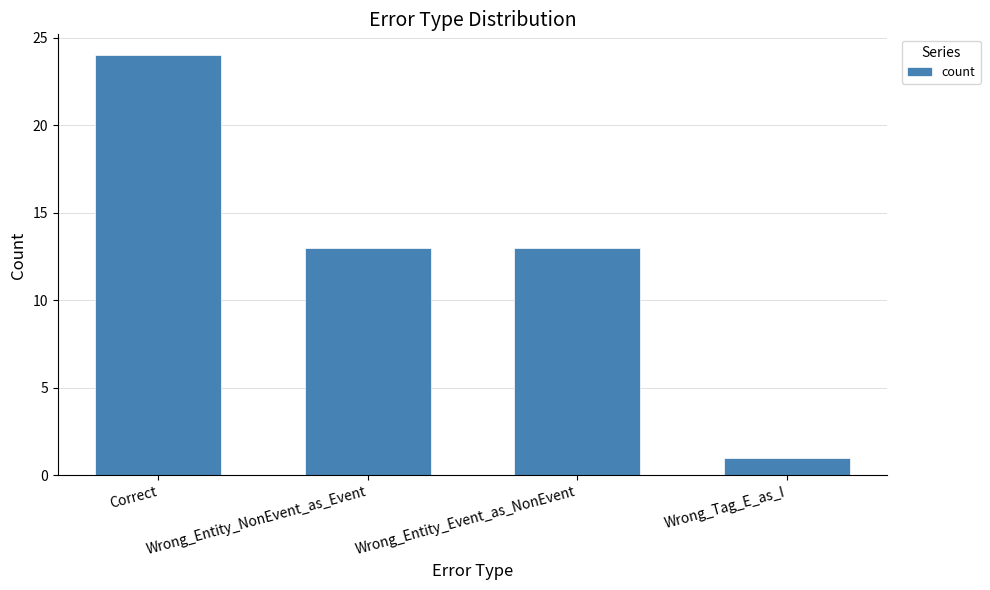

What is the label of the 2nd bar from the left?

Wrong_Entity_NonEvent_as_Event